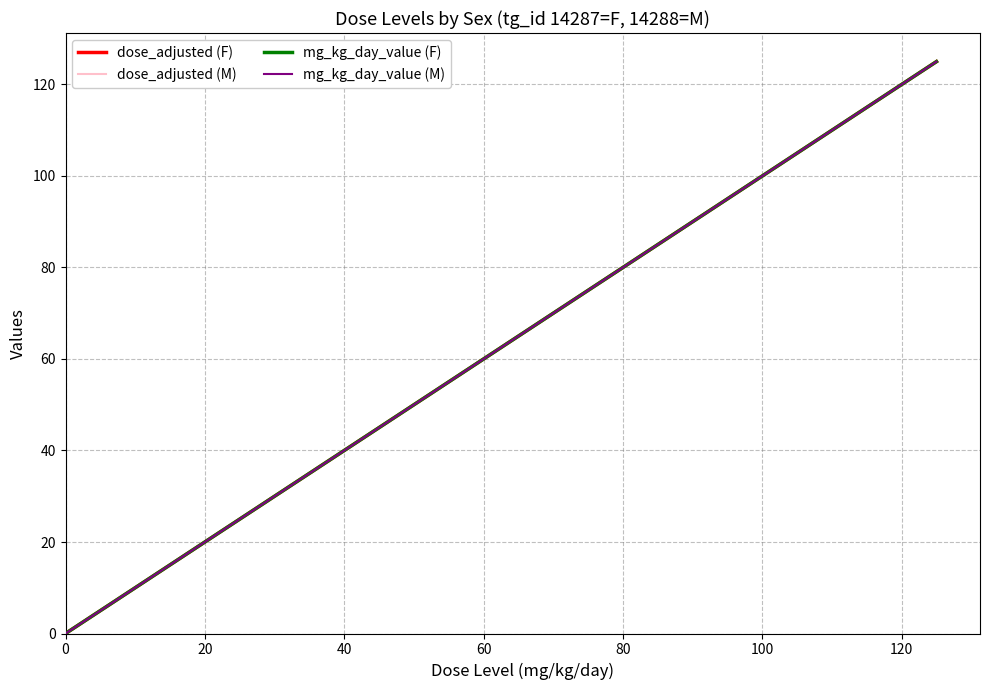

Does the chart display data point markers on the line(s)?

No